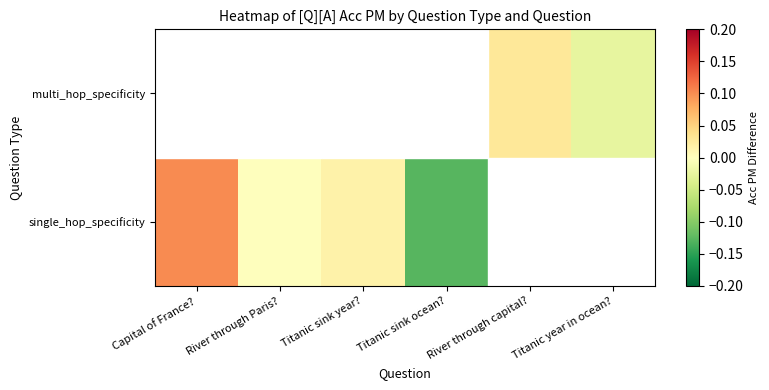

What is the greatest value displayed?

0.1